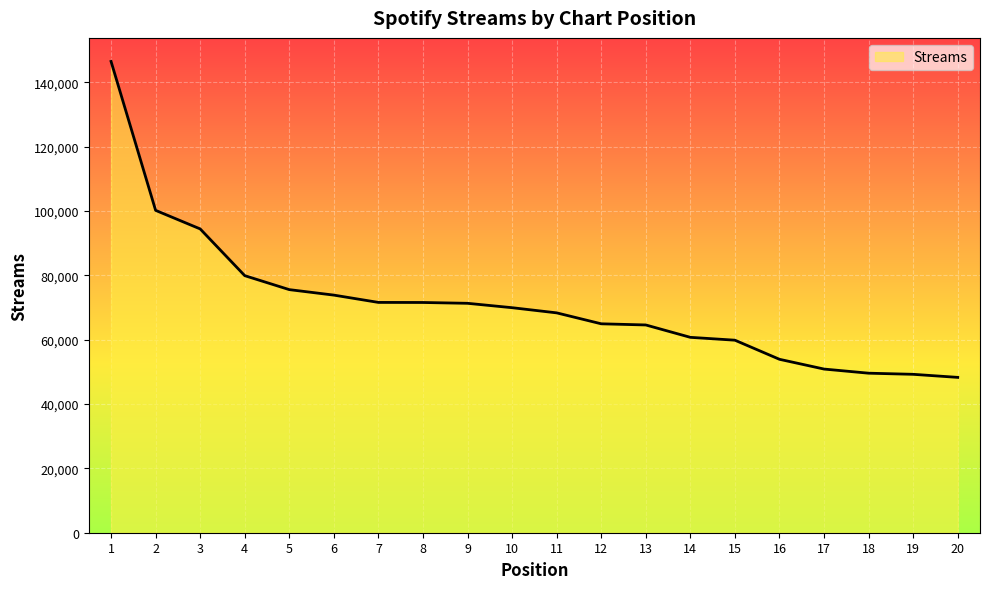

What is the greatest value displayed?

146481